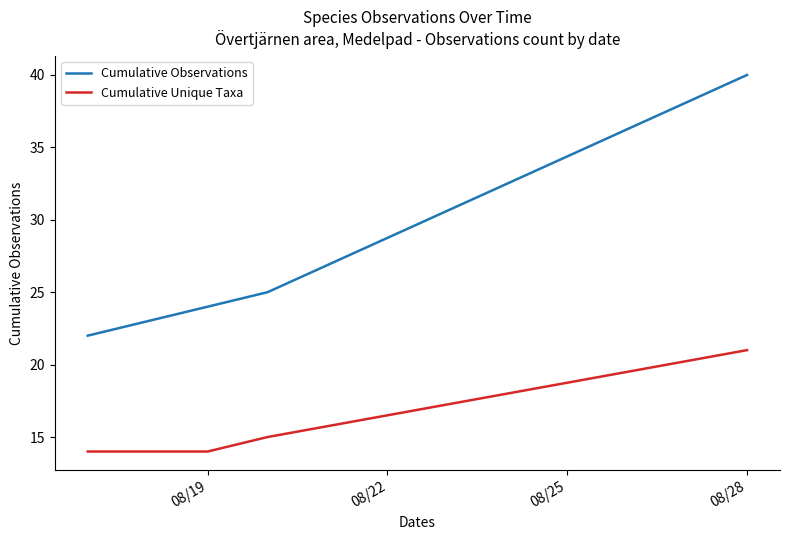

True or false: Cumulative Unique Taxa and Cumulative Observations intersect in this chart.

False